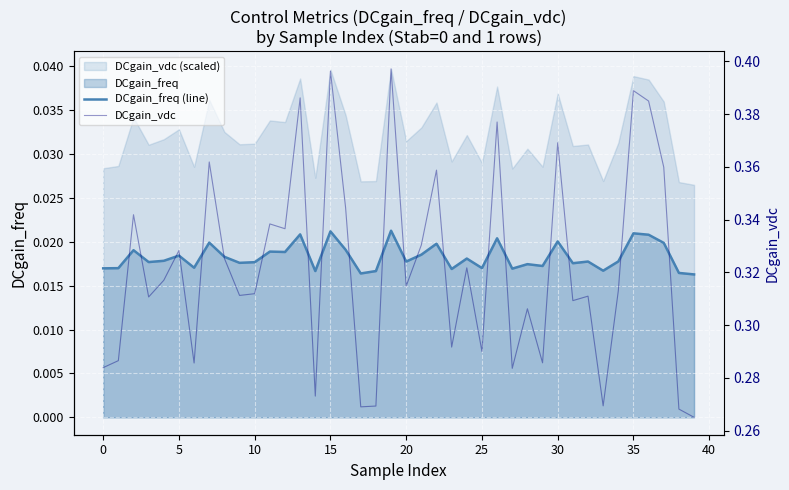

Between 13 and 30, which is larger?

13